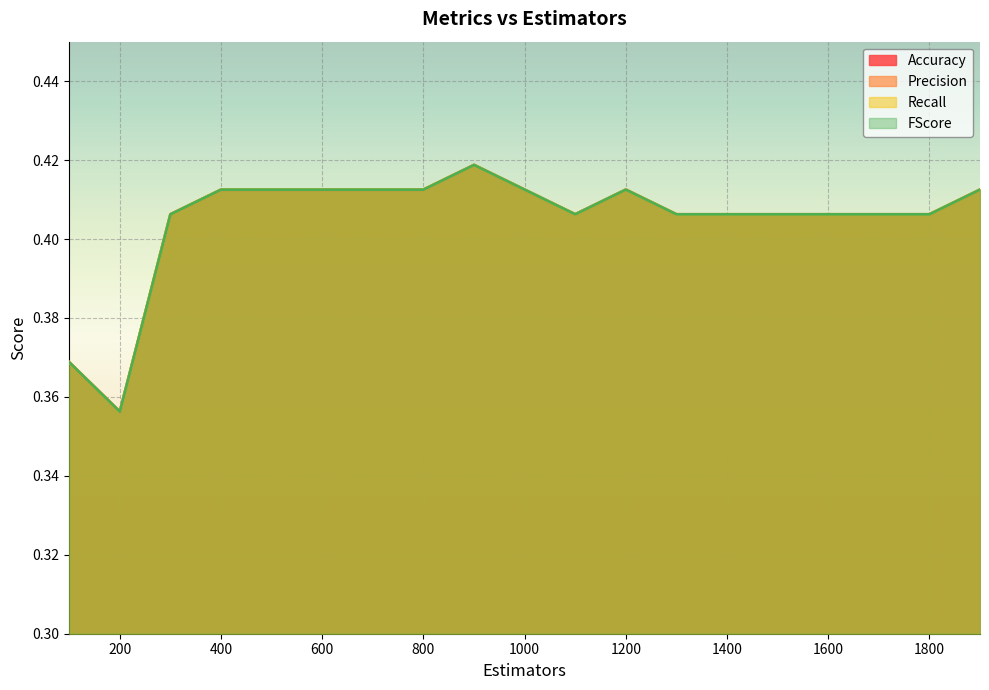

True or false: FScore and Precision cross at least once.

False